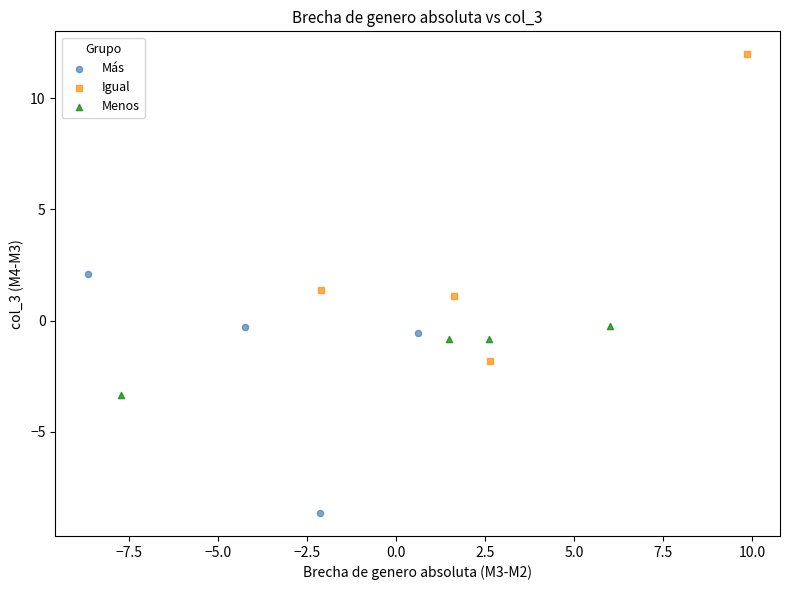

Which series has the widest spread of Y values?

Igual